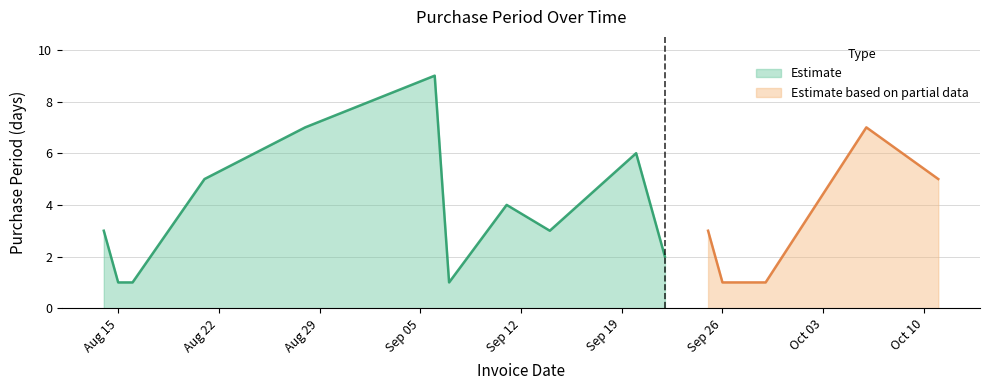

What is the difference between the maximum and second lowest values?

8